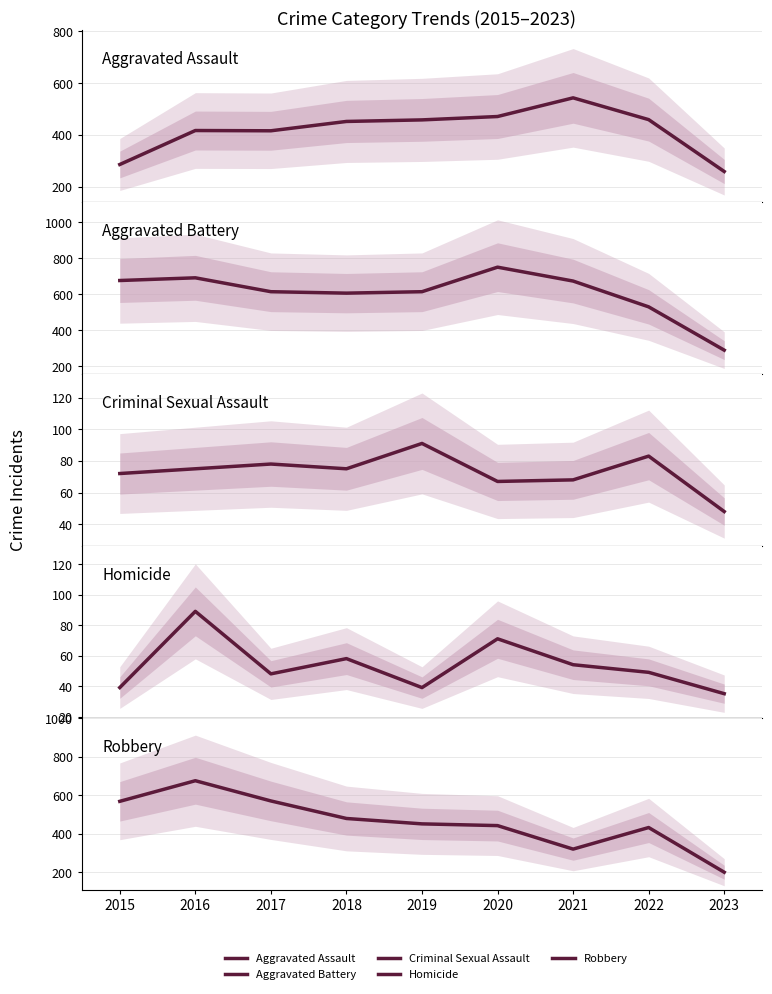

True or false: Homicide and Robbery intersect in this chart.

False